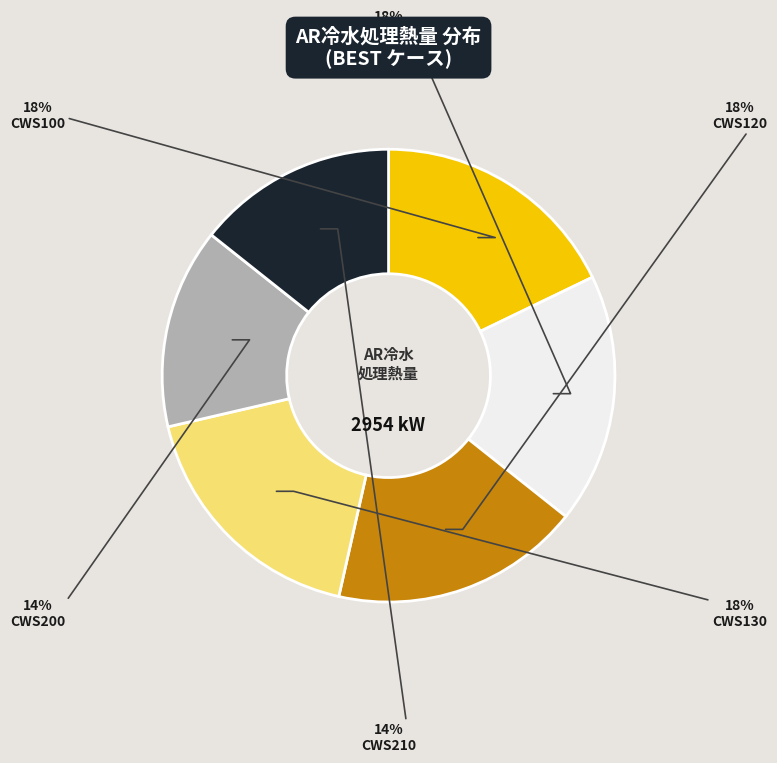

Is there a majority slice in this chart?

No